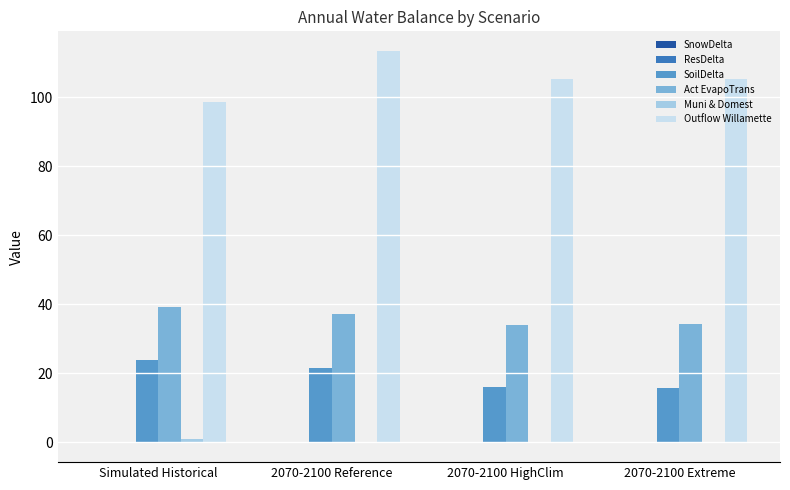

The value of Outflow Willamette at 2070-2100 Reference is 113.4. True or false?

True